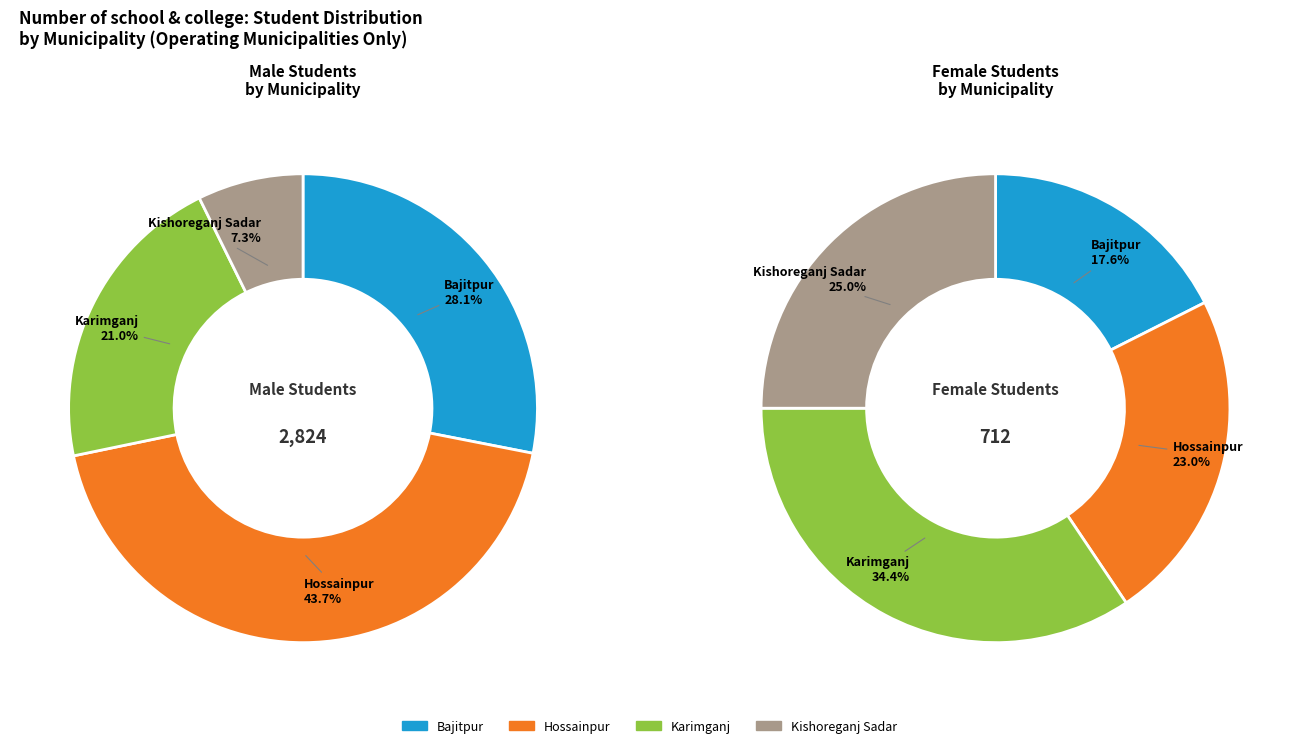

At Kishoreganj Sadar, list the series in order from largest to smallest.

Number of student Male, Number of student Female